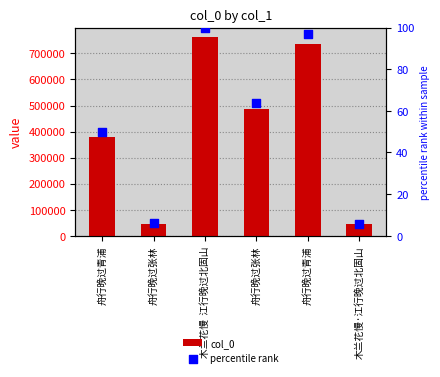

At which category is the sum across all series the highest?

木兰花慢  江行晚过北固山